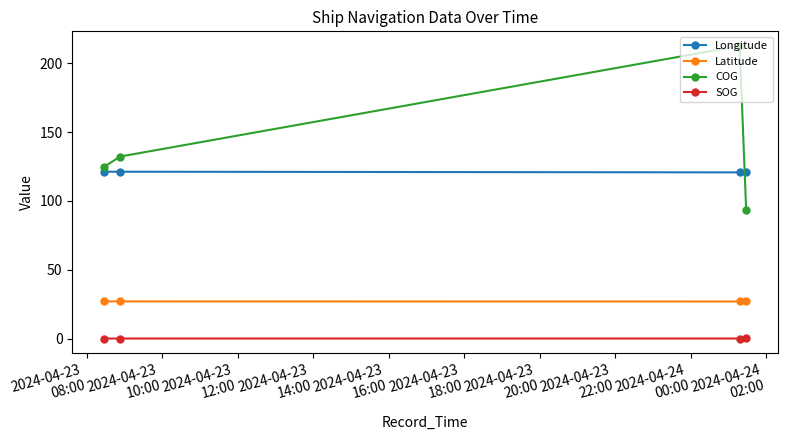

Which series has the largest total across all categories?

COG